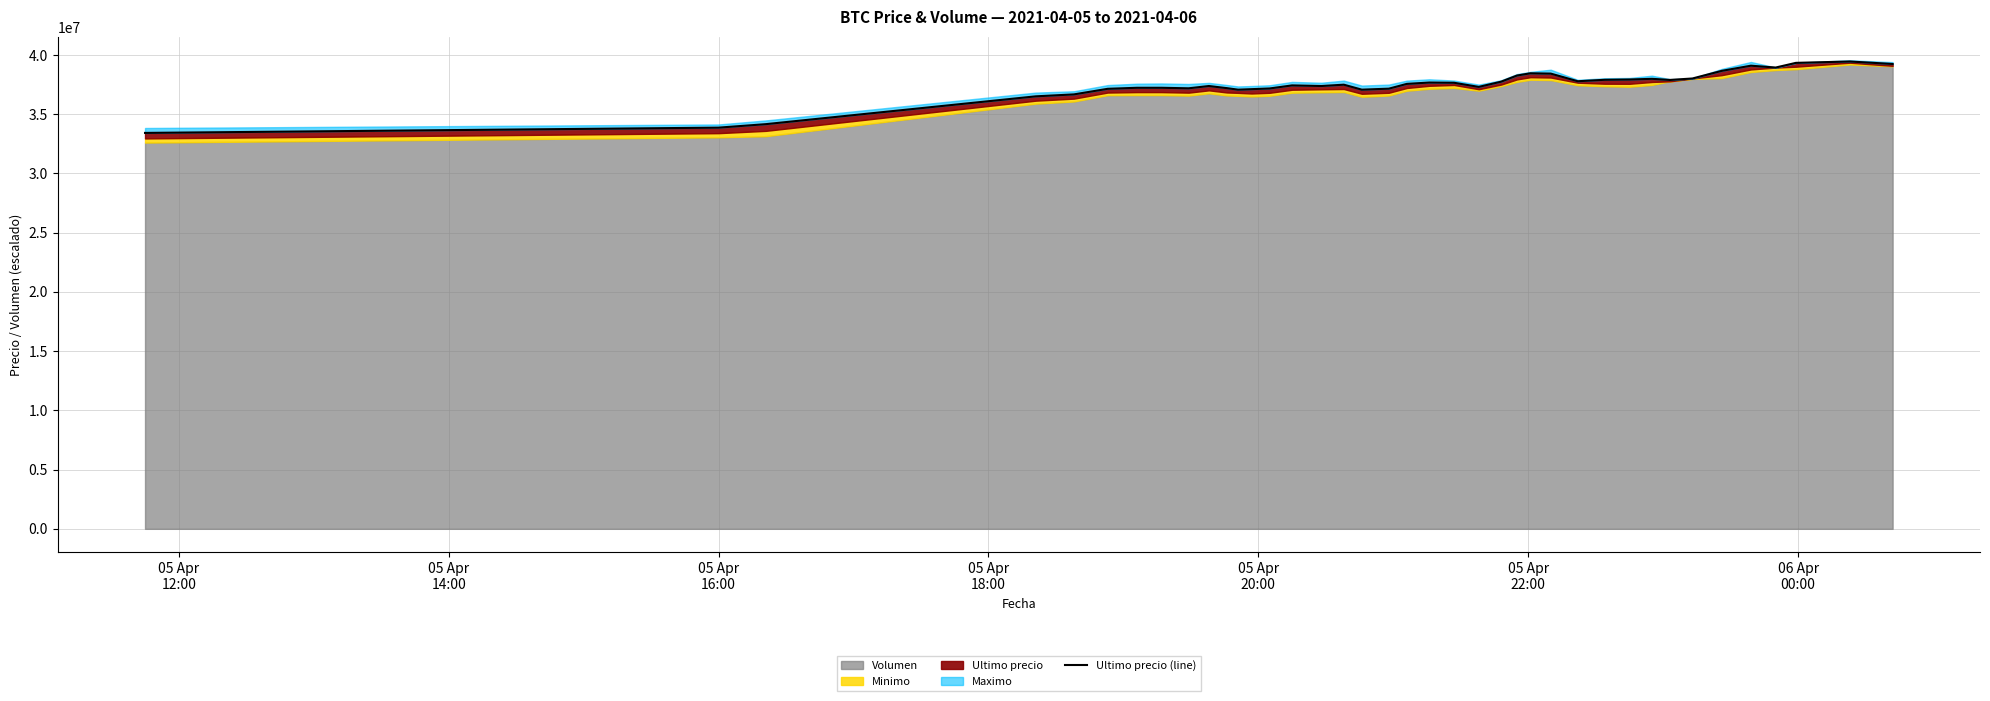

At which label is the value closest to 36441897?

05 Apr
18:00